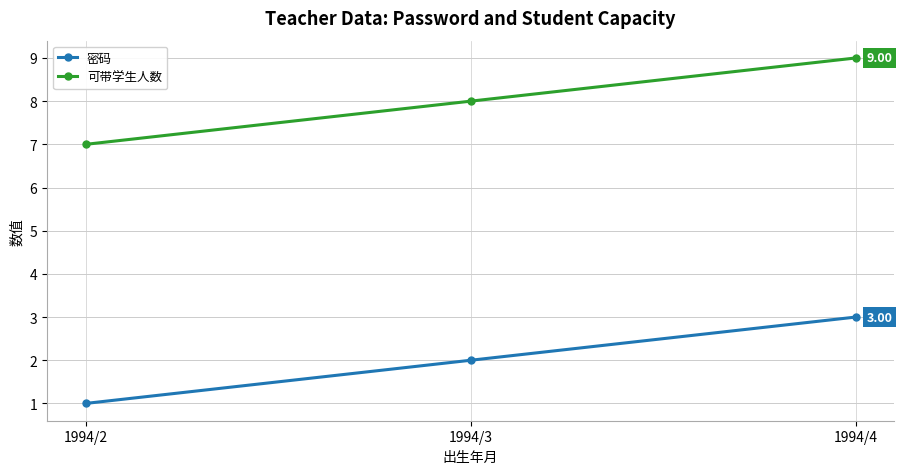

What is the approximate value of 密码 at 1994/4?

3